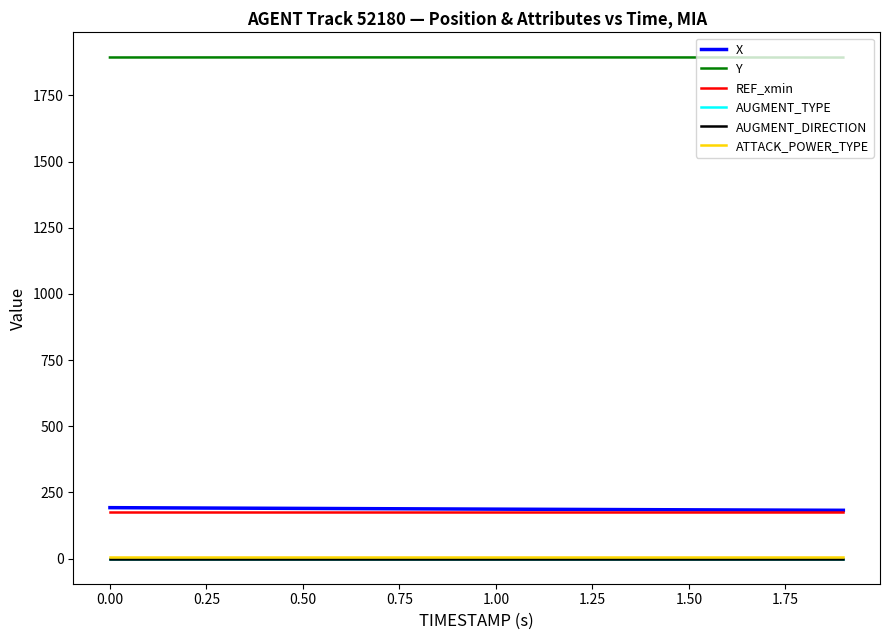

Is this an area chart (filled region under the line)?

No